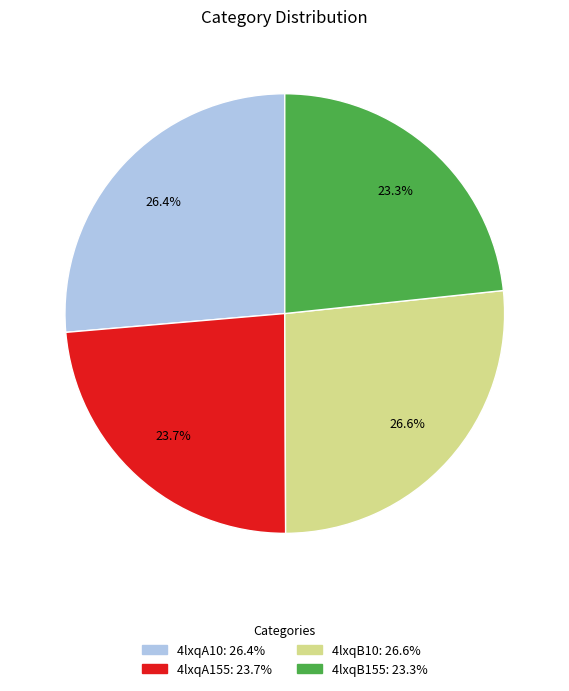

Is 4lxqB10 the majority of the pie?

No